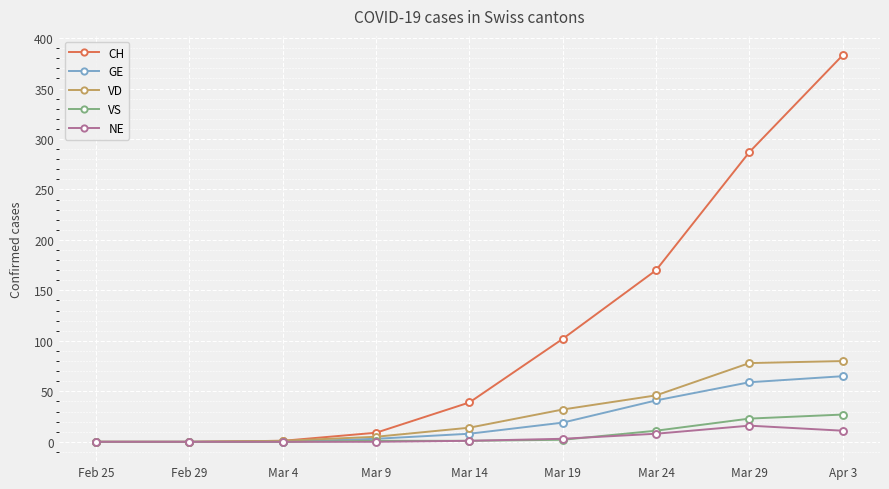

Which series has the widest spread of values?

CH